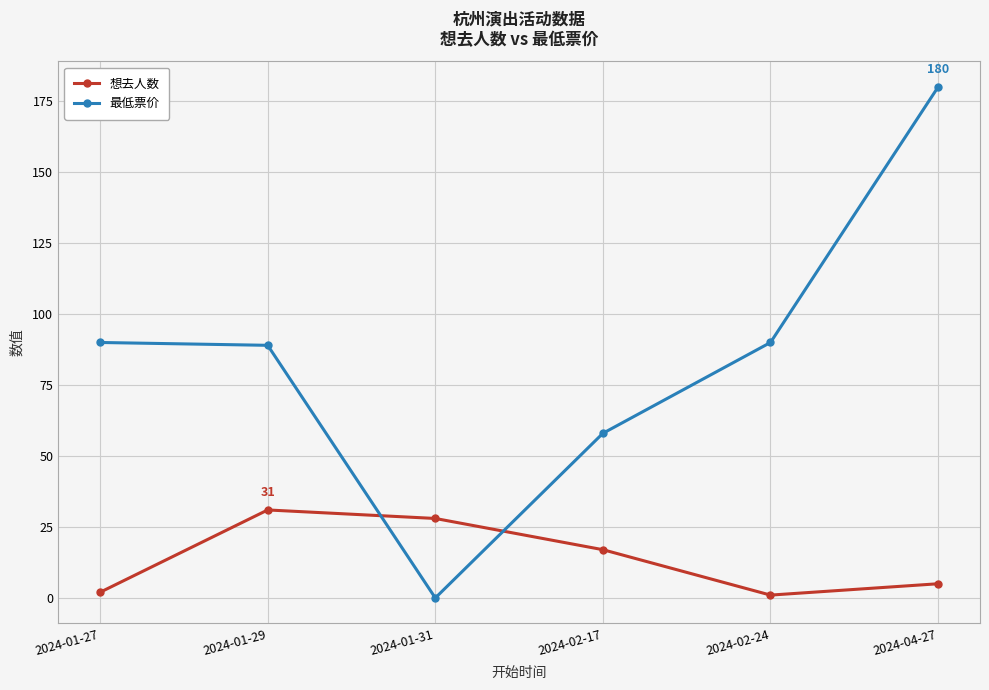

What is the spread (max minus min) of values at 2024-01-27?

88